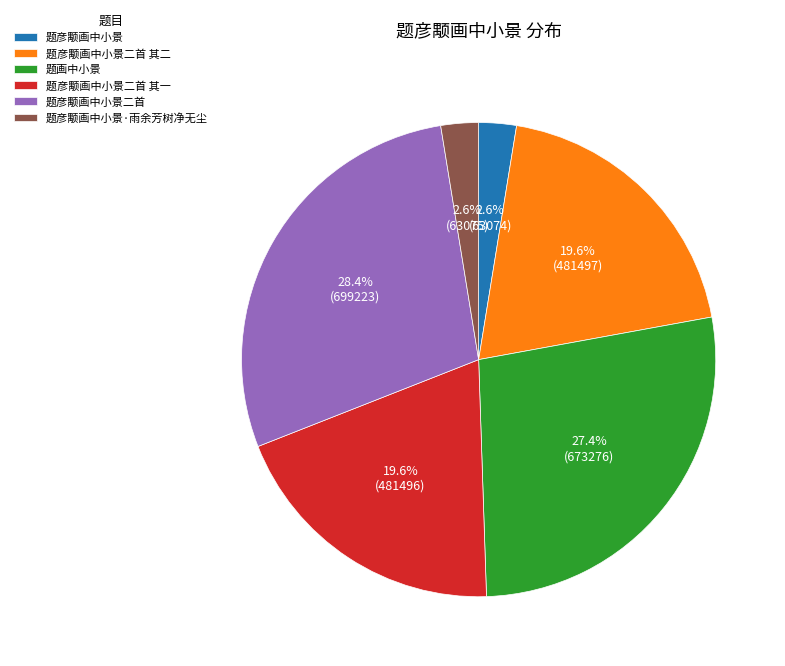

Which has a higher value, 题彦颙画中小景二首 or 题彦颙画中小景二首 其一?

题彦颙画中小景二首